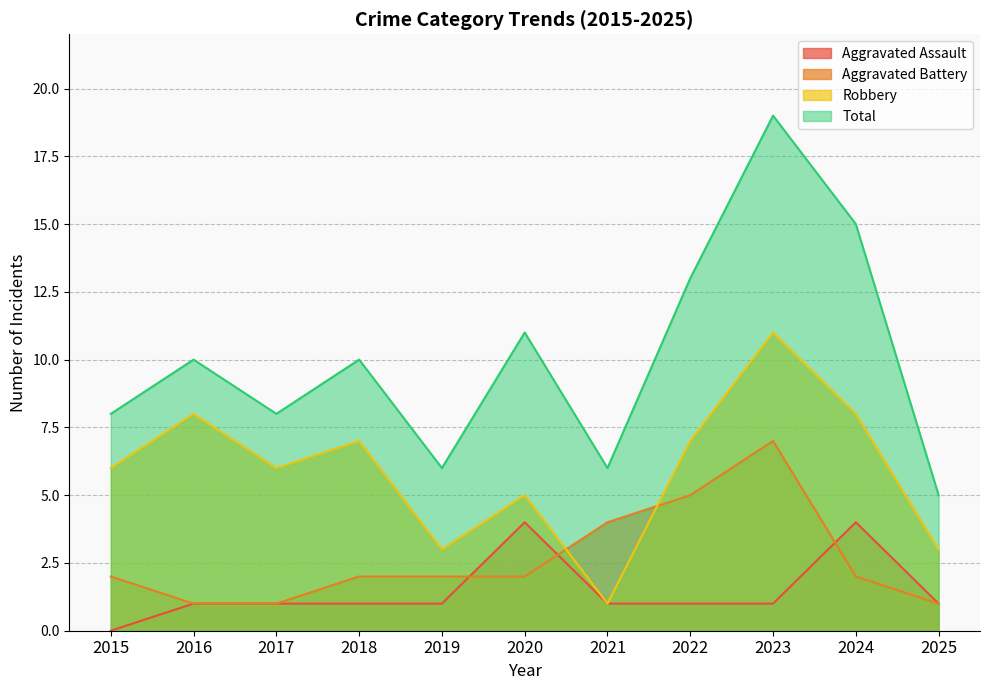

What is the difference between the maximum and minimum values in the Total series?

14